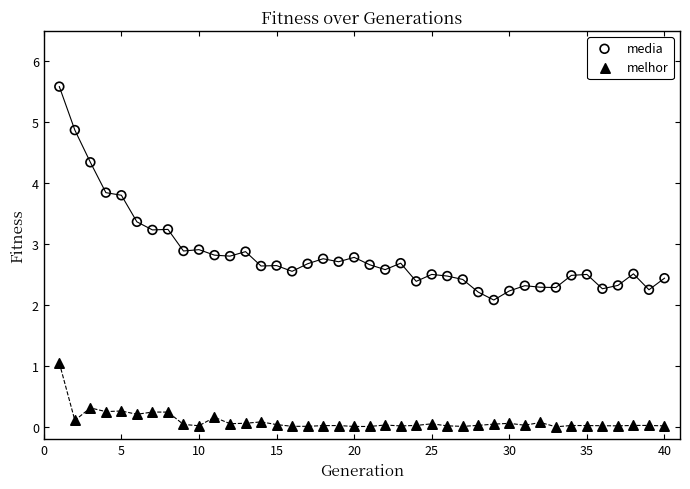

Which series reaches the maximum Y coordinate?

media